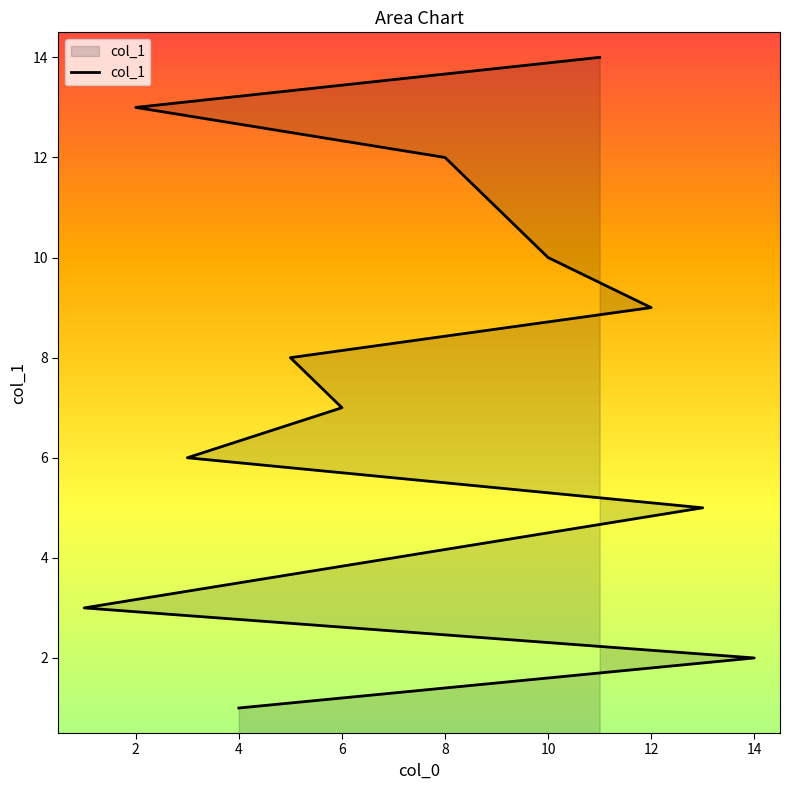

Which category has the lowest value across all series?

4